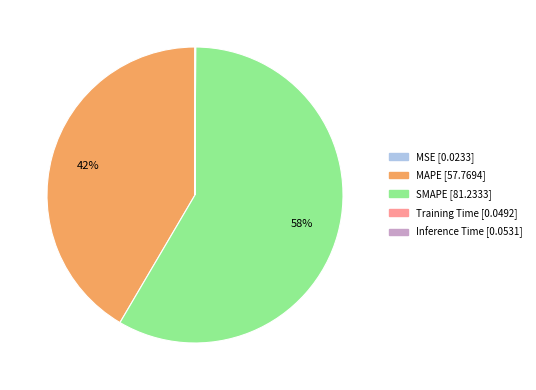

What percentage is the SMAPE slice, to the nearest percent?

58%